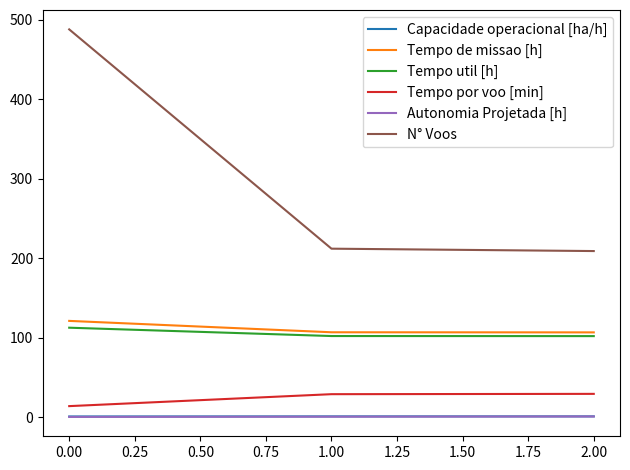

The Tempo util [h] series shows 112.5 at 0.00. True or false?

True